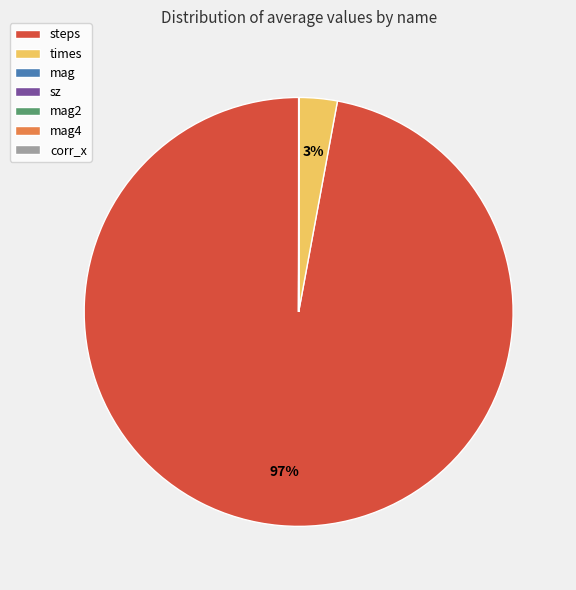

To the nearest percent, what is the average slice percentage?

14%